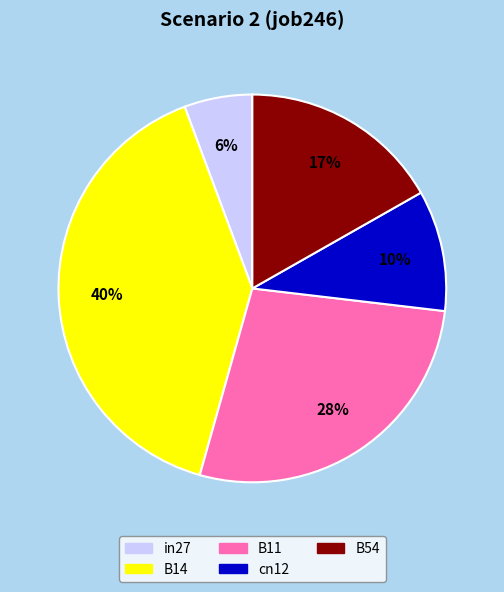

Which has a higher value, B11 or cn12?

B11